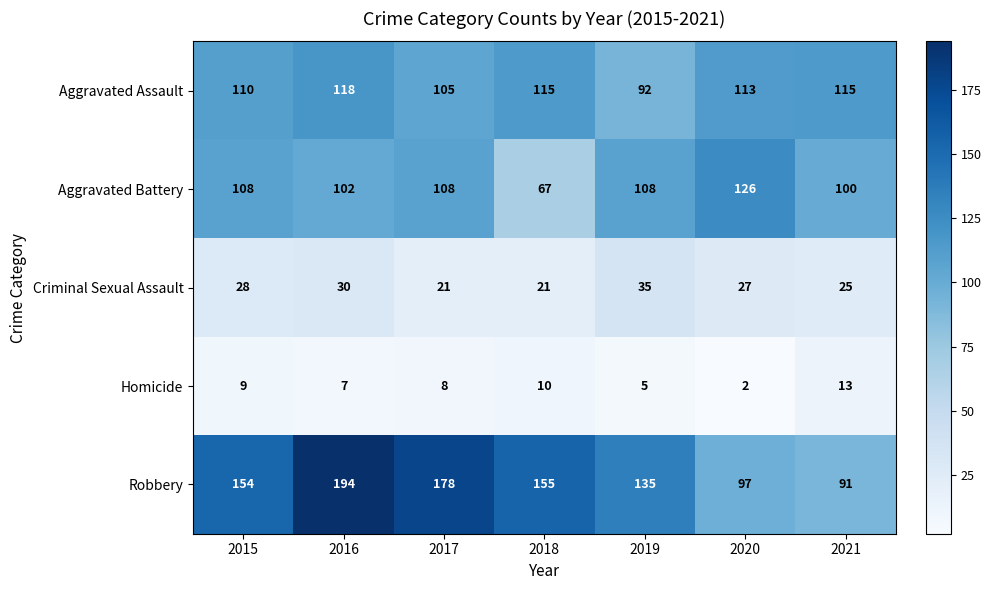

What is the approximate value of Robbery at 2021?

91